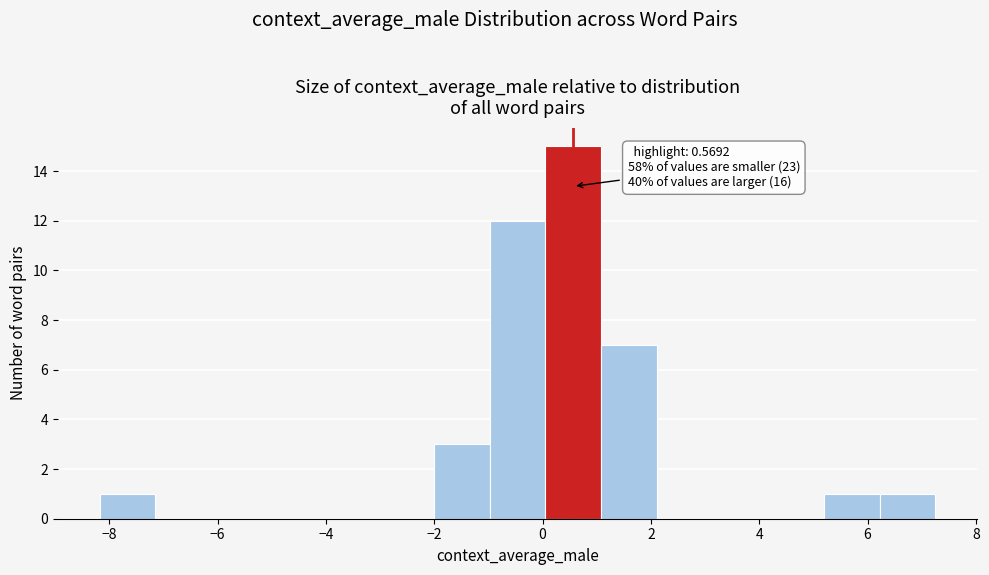

Over which range of the x-axis is the bar tallest?

0.0 to 1.0